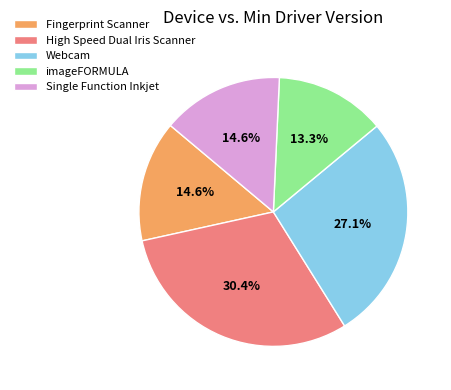

Is there a majority slice in this chart?

No